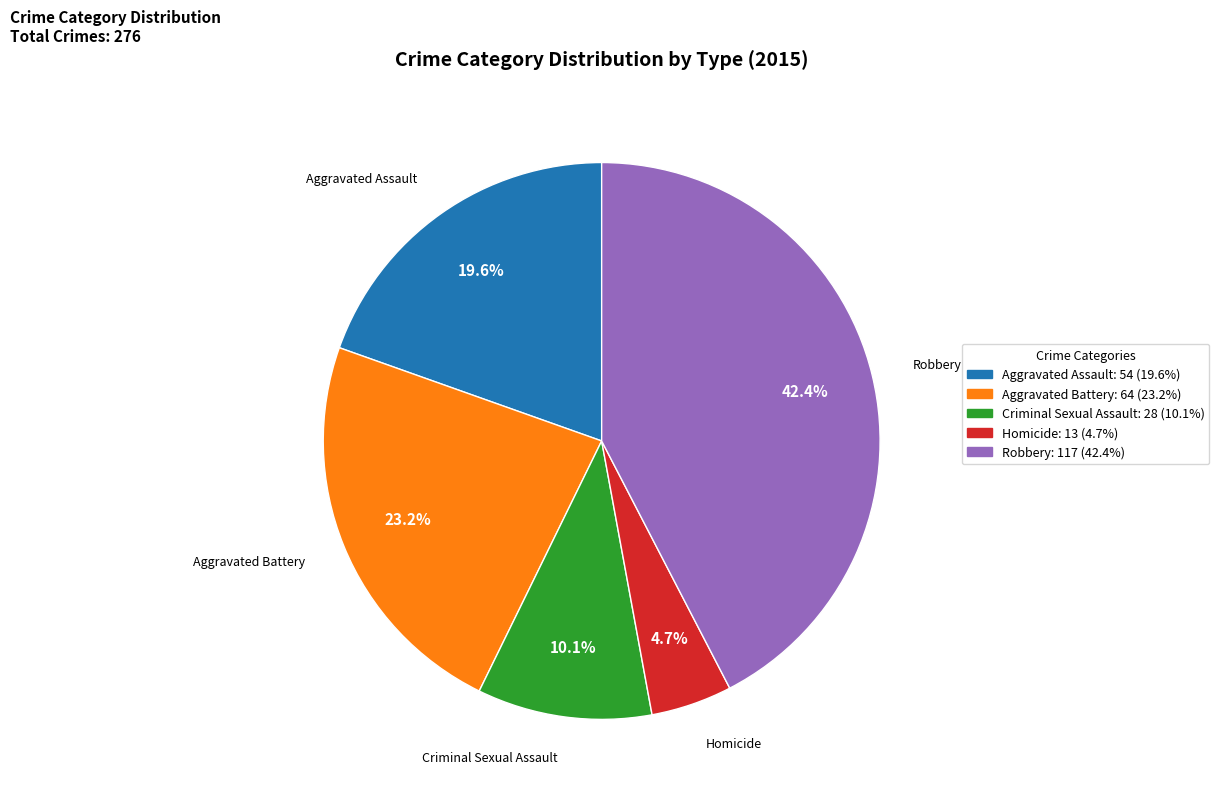

Is there a majority slice in this chart?

No